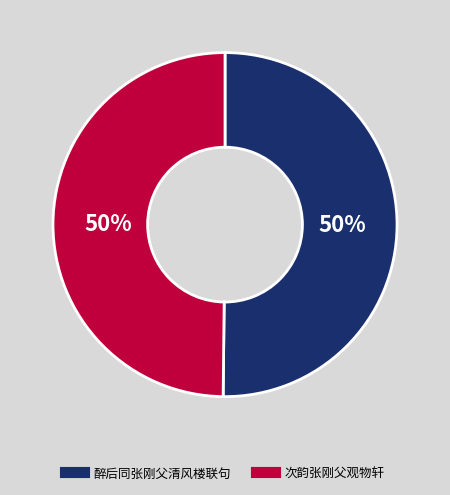

To the nearest percent, what is the average slice percentage?

50%